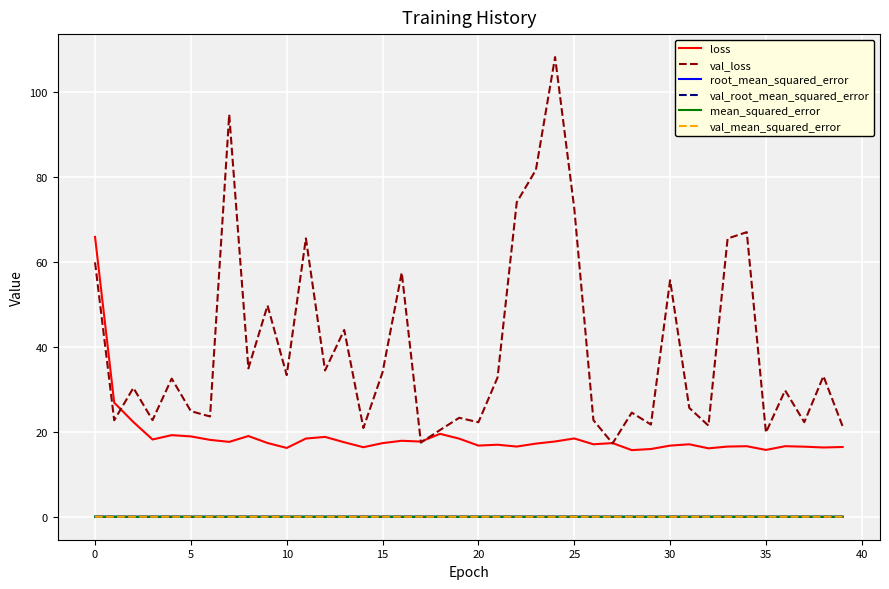

What is the greatest value displayed?

108.3